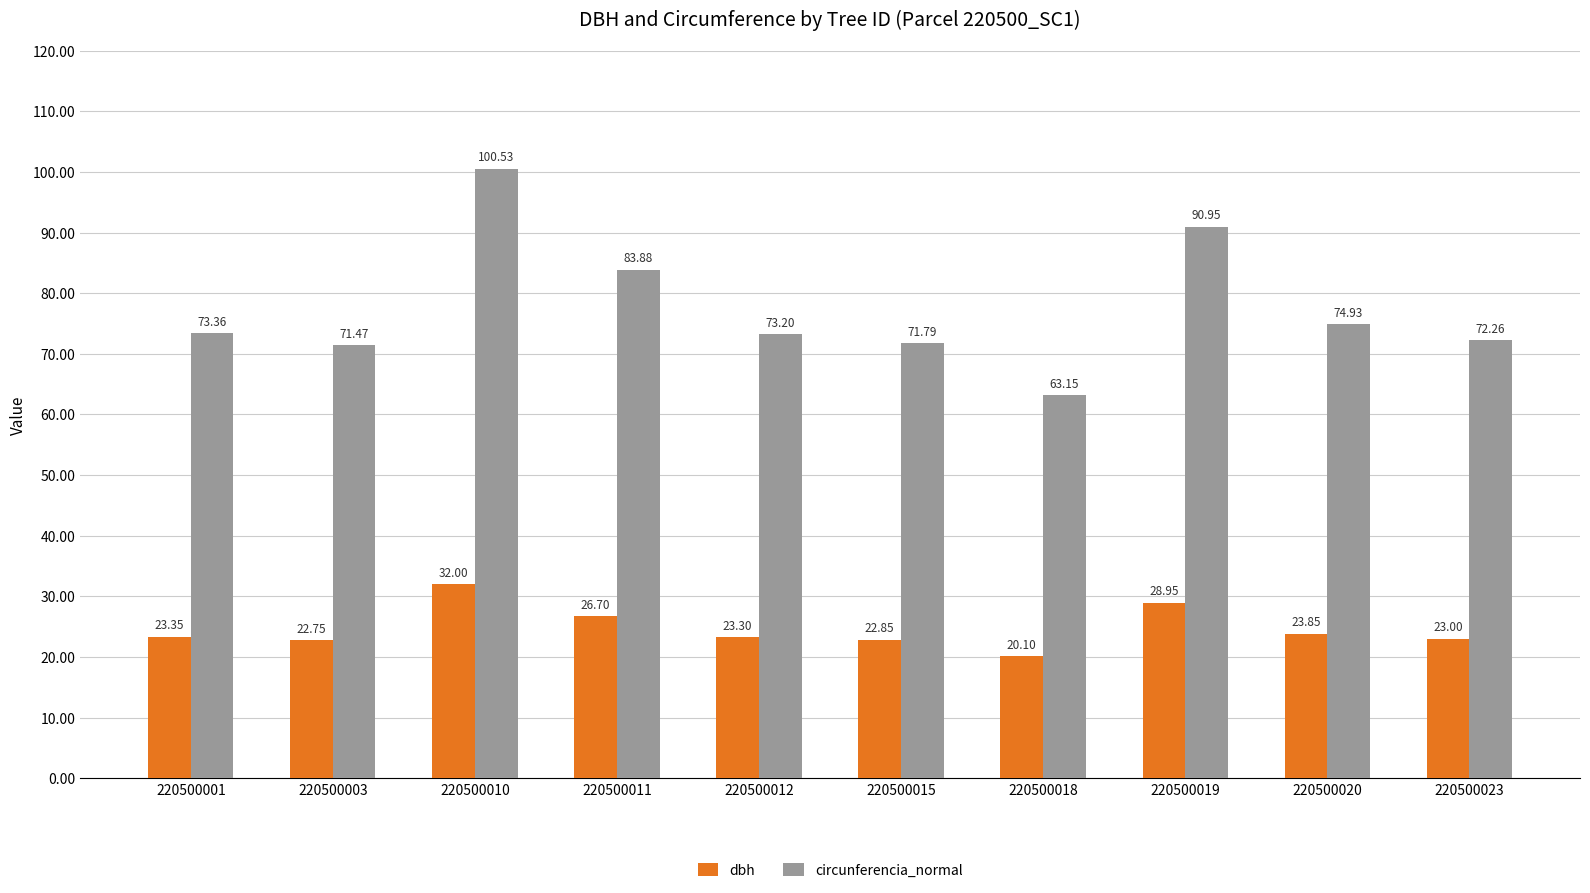

What is the value of the dbh bar at the 3rd from the left?

32.0